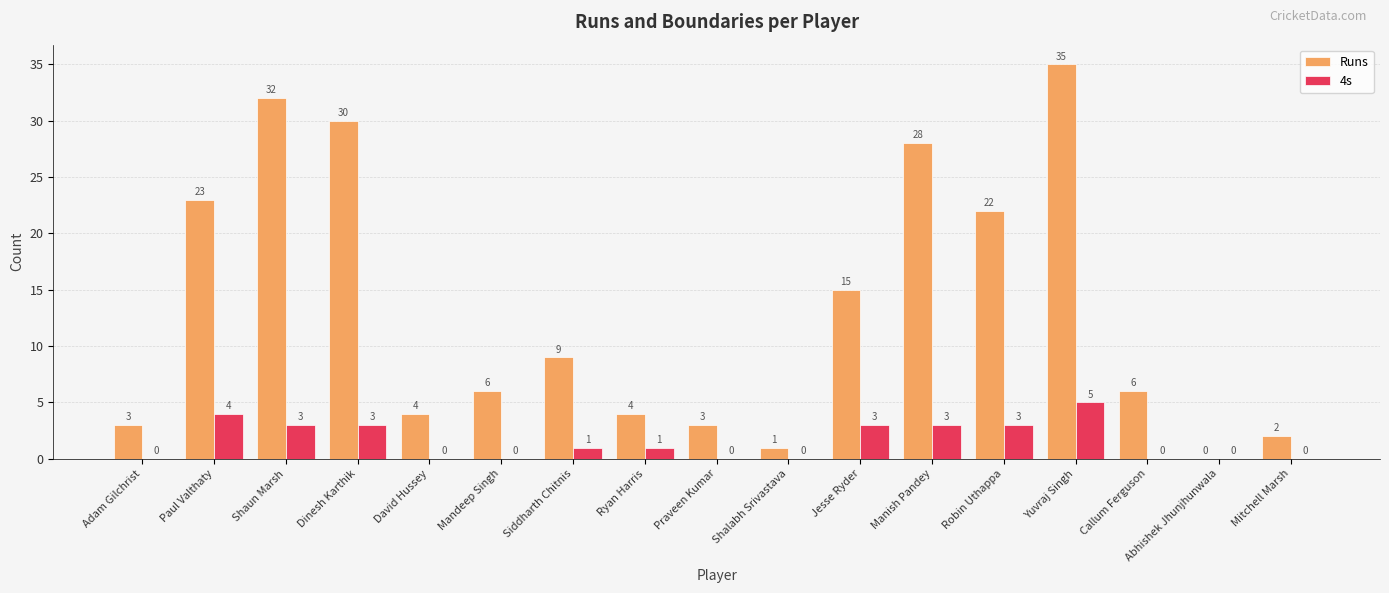

Between Praveen Kumar and Jesse Ryder, which series saw the biggest shift?

Runs